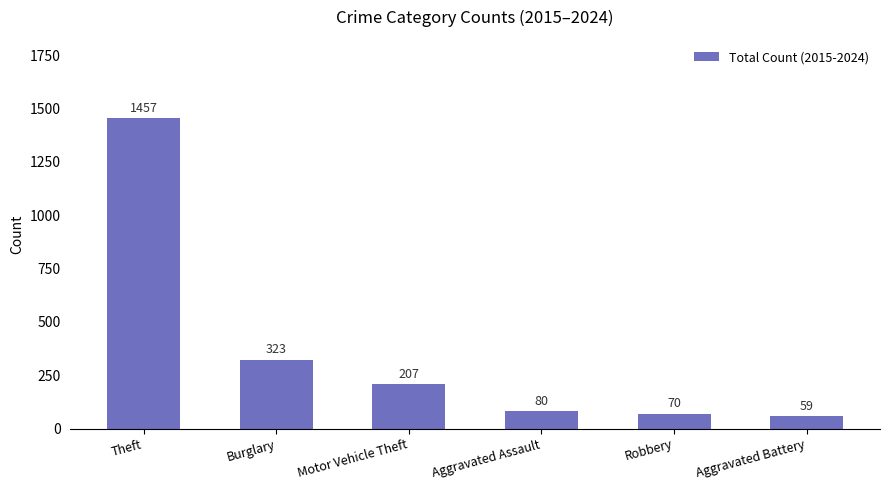

What is the value of the 3rd bar from the left?

207